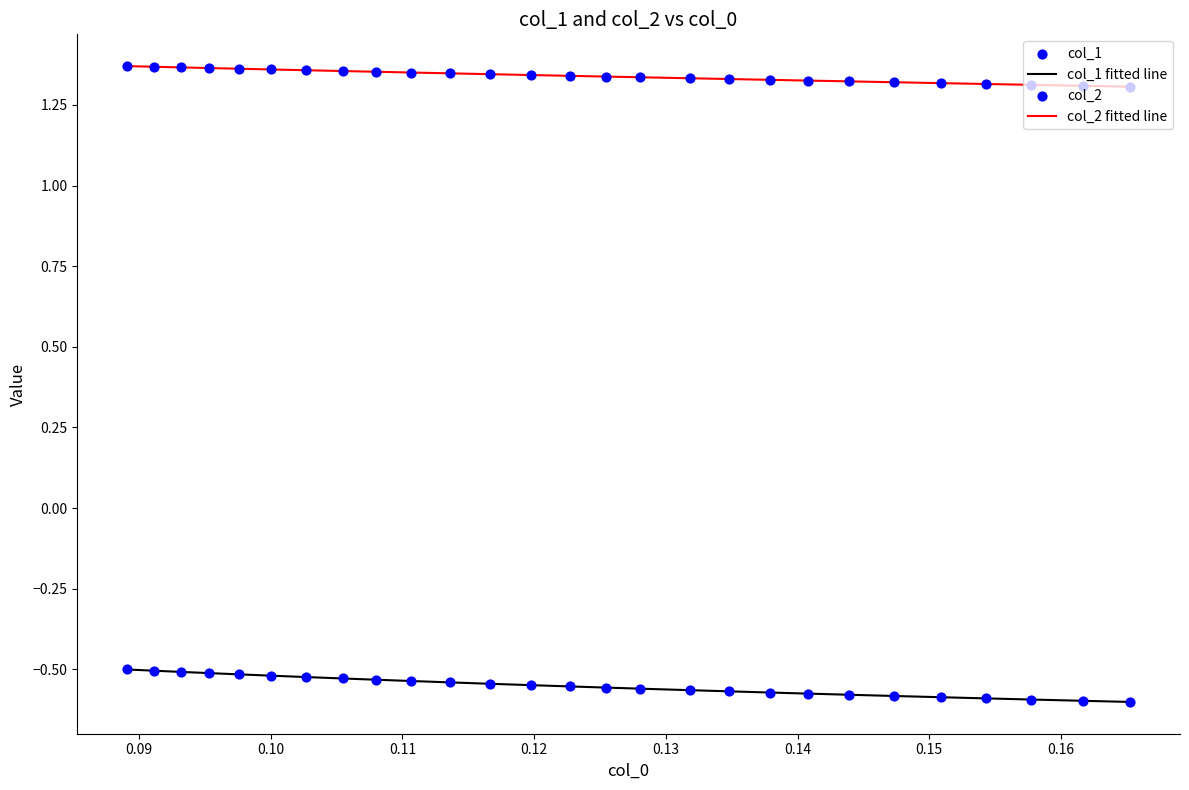

List the series in order of their overall mean, highest first.

col_2 fitted line, col_1 fitted line